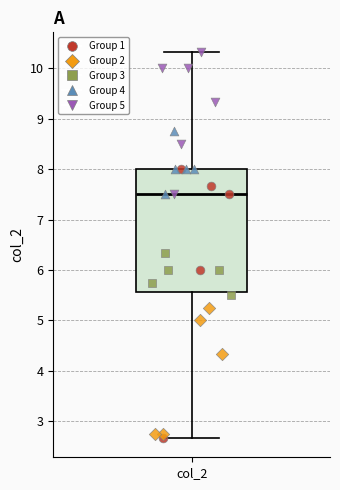

Transcribe this box plot: give where the median line is, the range the box spans, and where the two whiskers end, as read against the y-axis. The values are not printed on the chart, so give them approximately, as read against the axis.

median 7.5, box 5.6 to 8.0, whiskers 2.7 to 10.3